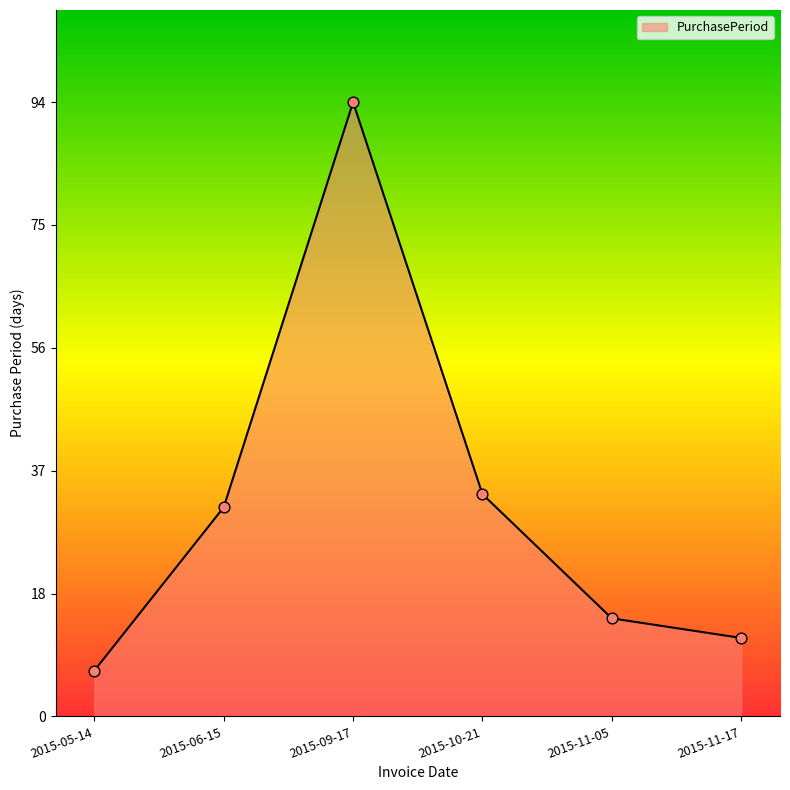

What is the change in value from 2015-10-21 to 2015-11-17?

-22